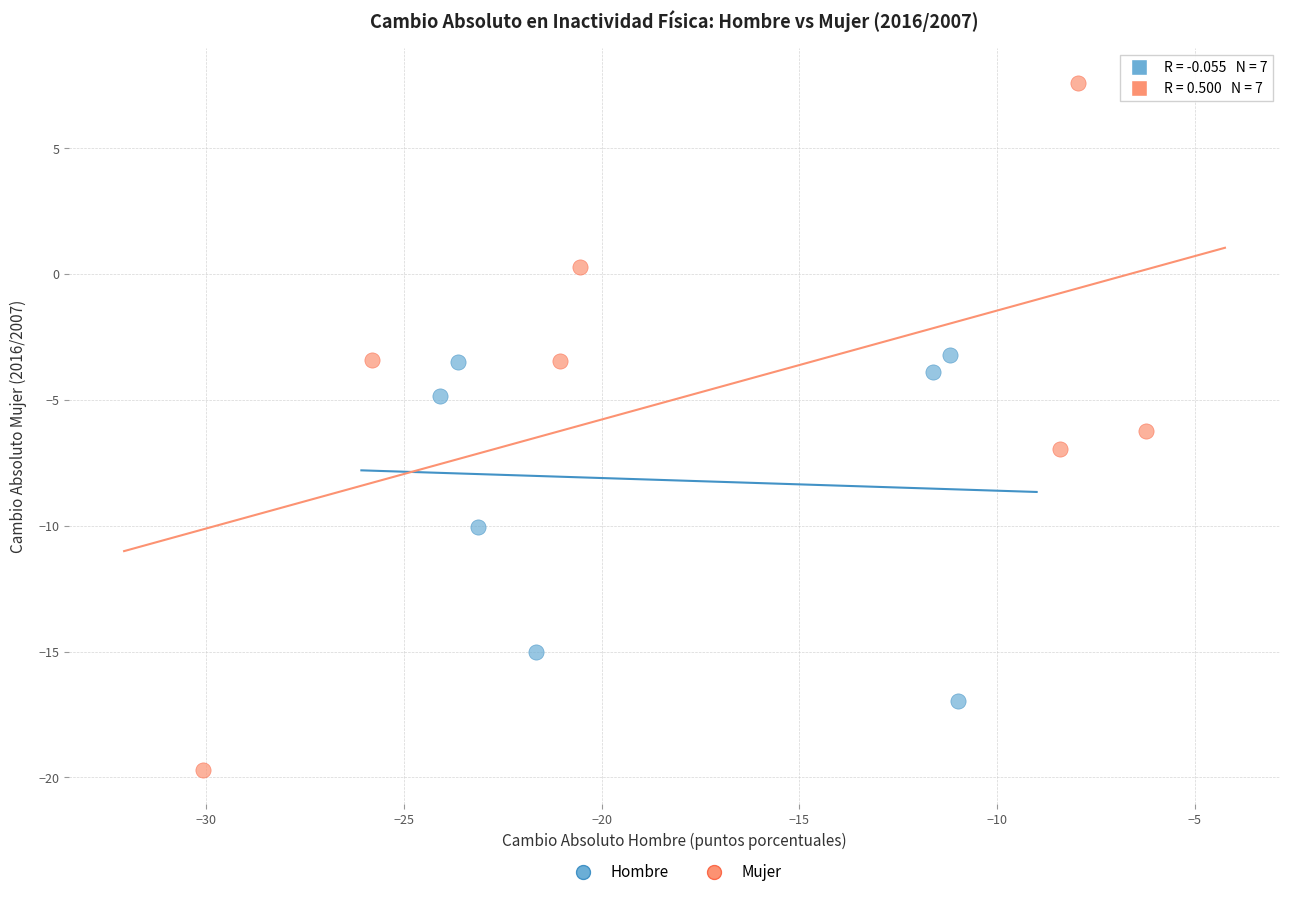

Which series has the widest spread of Y values?

Mujer